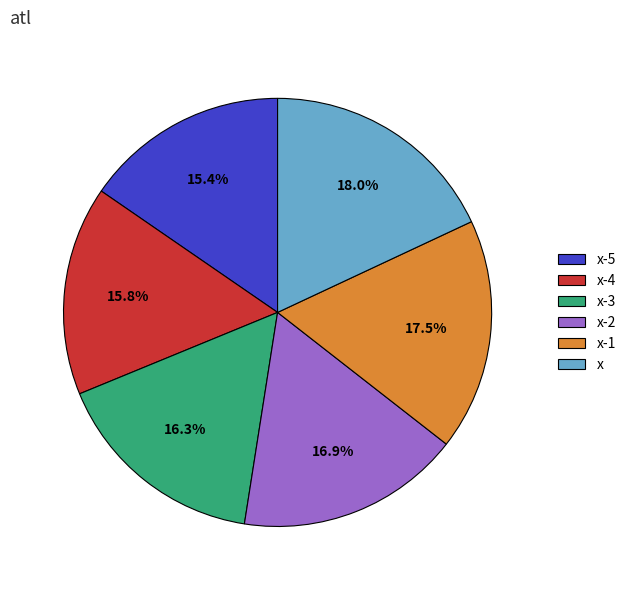

True or false: x-5 accounts for 15% of the total.

True